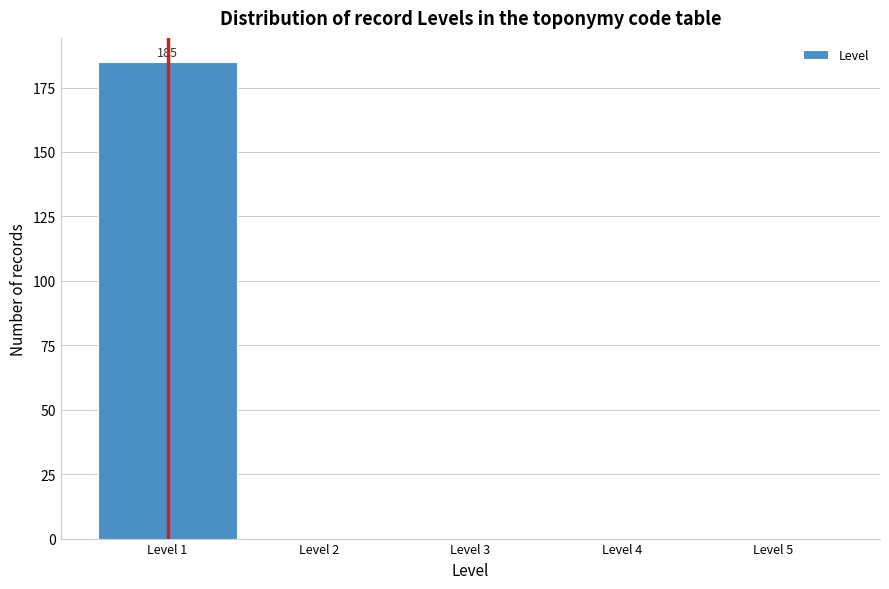

Over which range of the x-axis is the bar tallest?

0.5 to 1.5